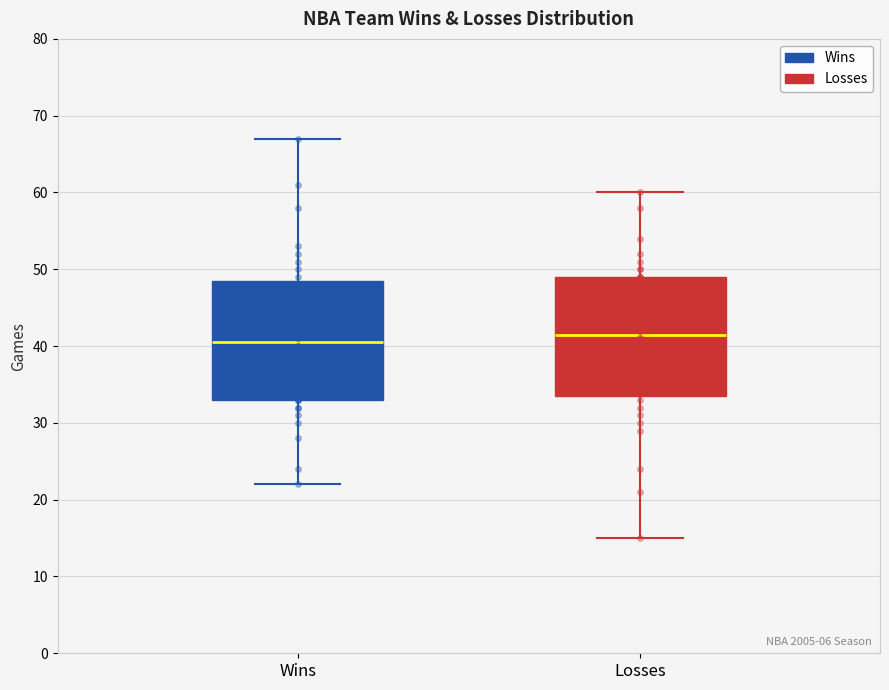

Reading left to right, transcribe this box plot: for each box, give where its median line is, the range the box spans, and where its two whiskers end, as read against the y-axis. The values are not printed on the chart, so give them approximately, as read against the axis.

Wins: median 41, box 33 to 49, whiskers 22 to 67
Losses: median 42, box 34 to 49, whiskers 15 to 60